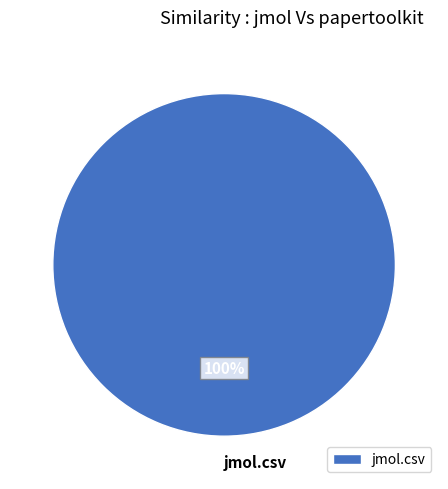

Is it true that jmol.csv is 100% of the pie?

True